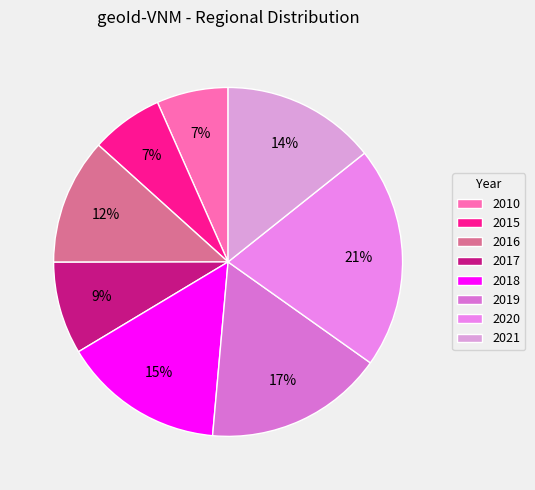

To the nearest percent, what percentage of the pie is 2021?

14%